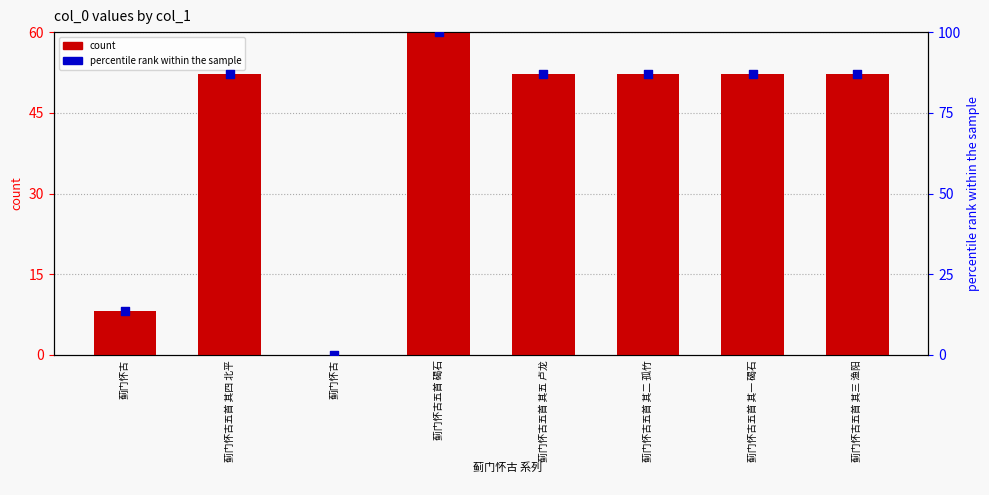

Which series has the largest Y range (max minus min)?

percentile rank within the sample